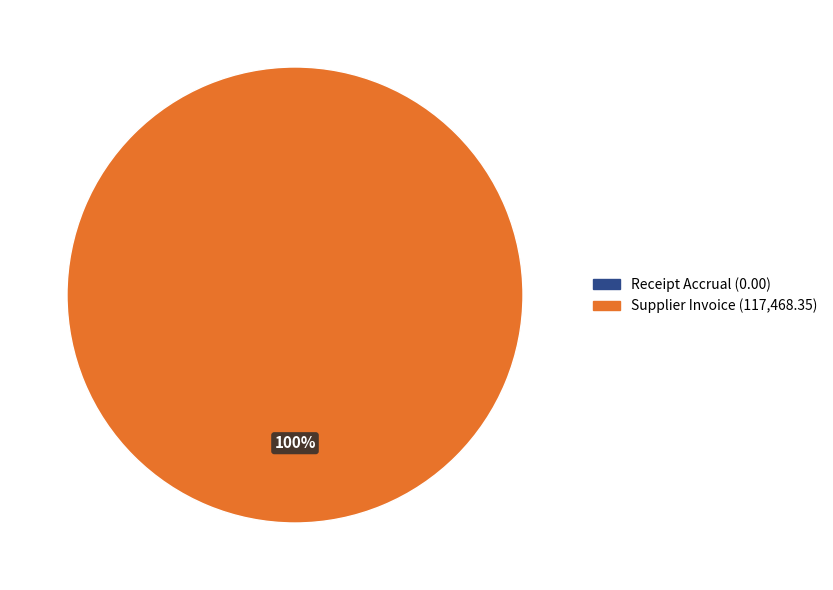

Which category has the smallest portion of the pie?

Receipt Accrual